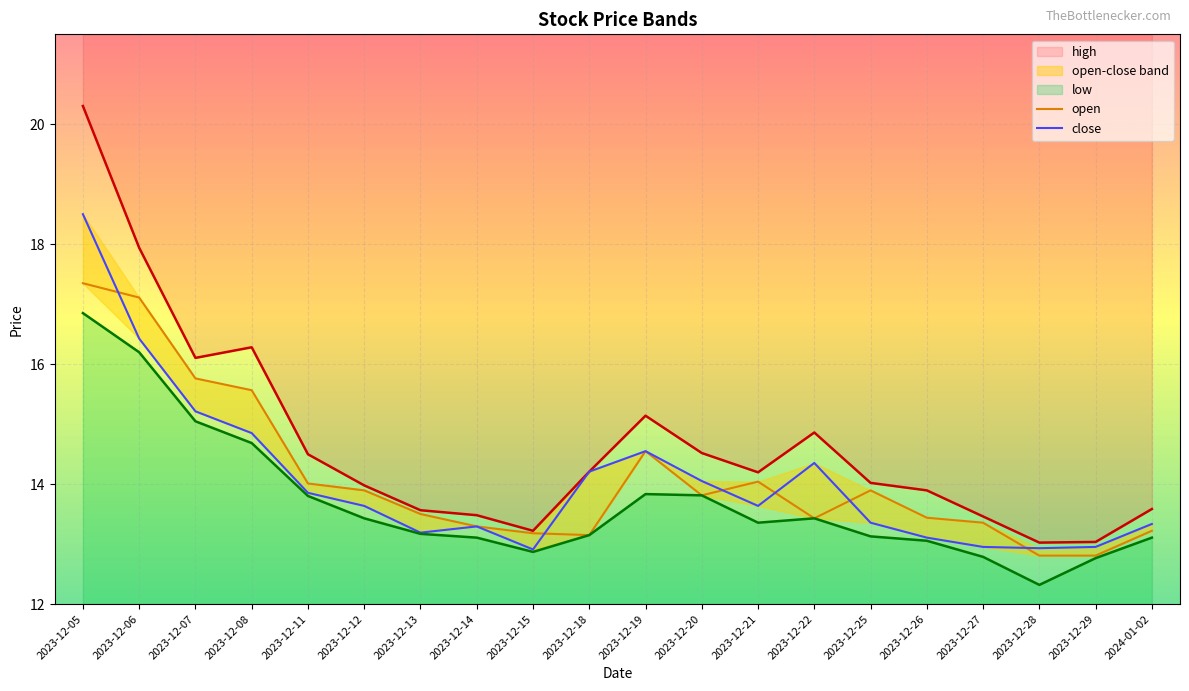

Which series has the largest range (max minus min)?

high